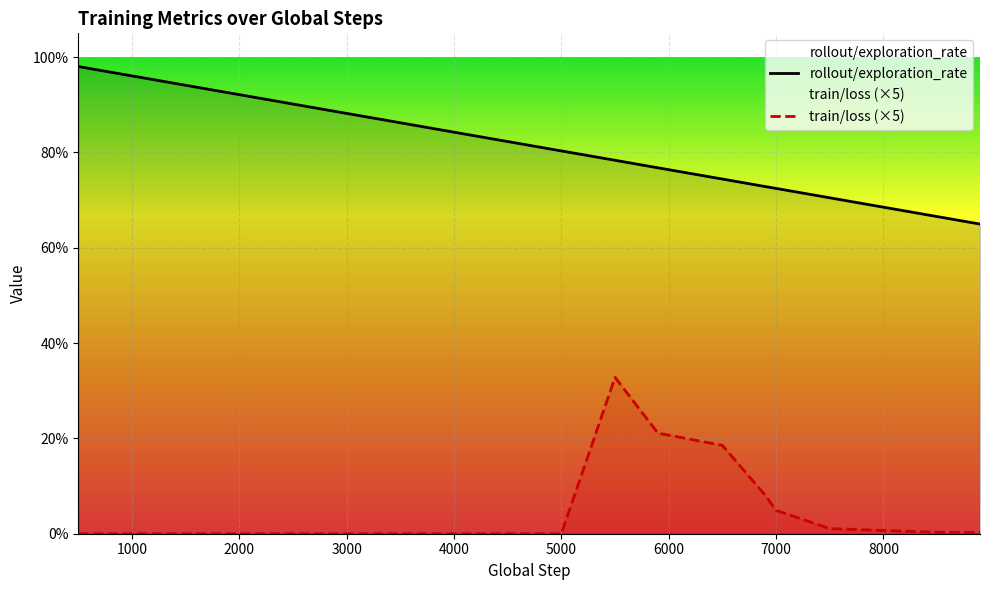

Rank the series by their average value, from highest to lowest.

rollout/exploration_rate, train/loss (×5)